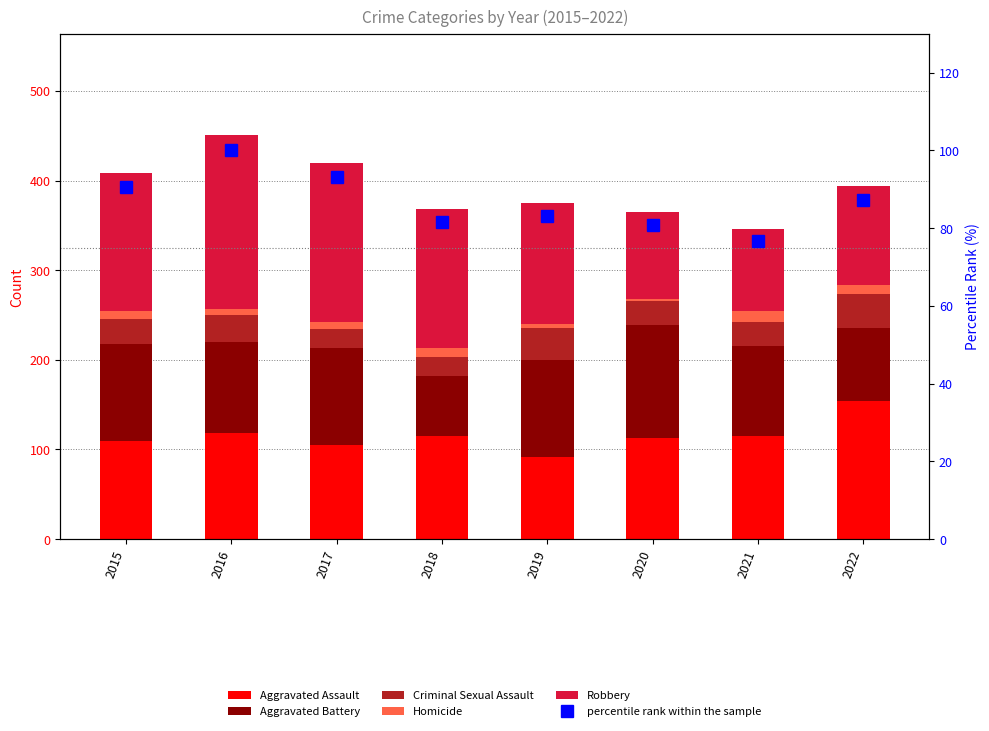

How many categories are shown in the chart?

8